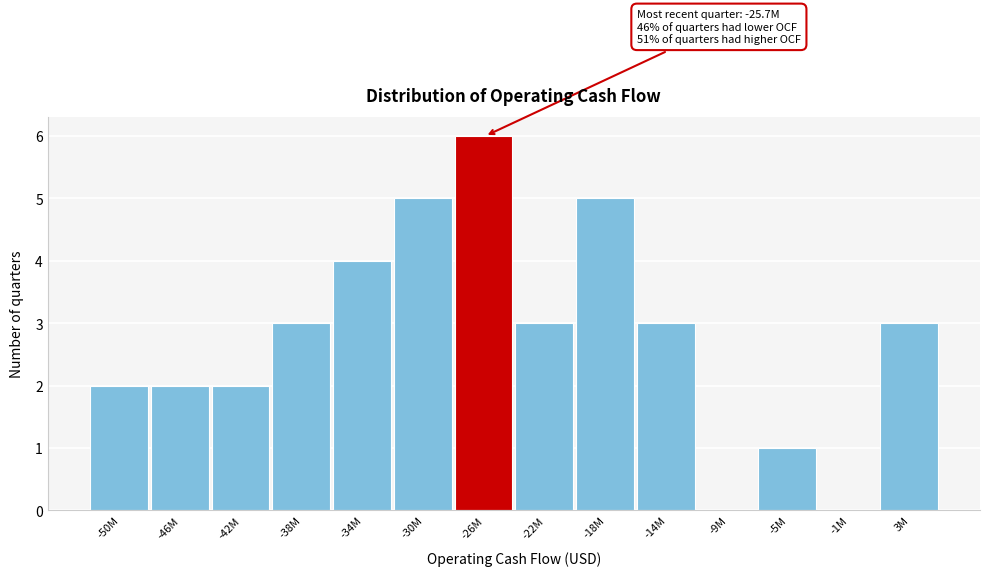

Reading left to right, transcribe all the data shown in this chart.

-50M=2	-46M=2	-42M=2	-38M=3	-34M=4	-30M=5	-26M=6	-22M=3	-18M=5	-14M=3	-9M=0	-5M=1	-1M=0	3M=3